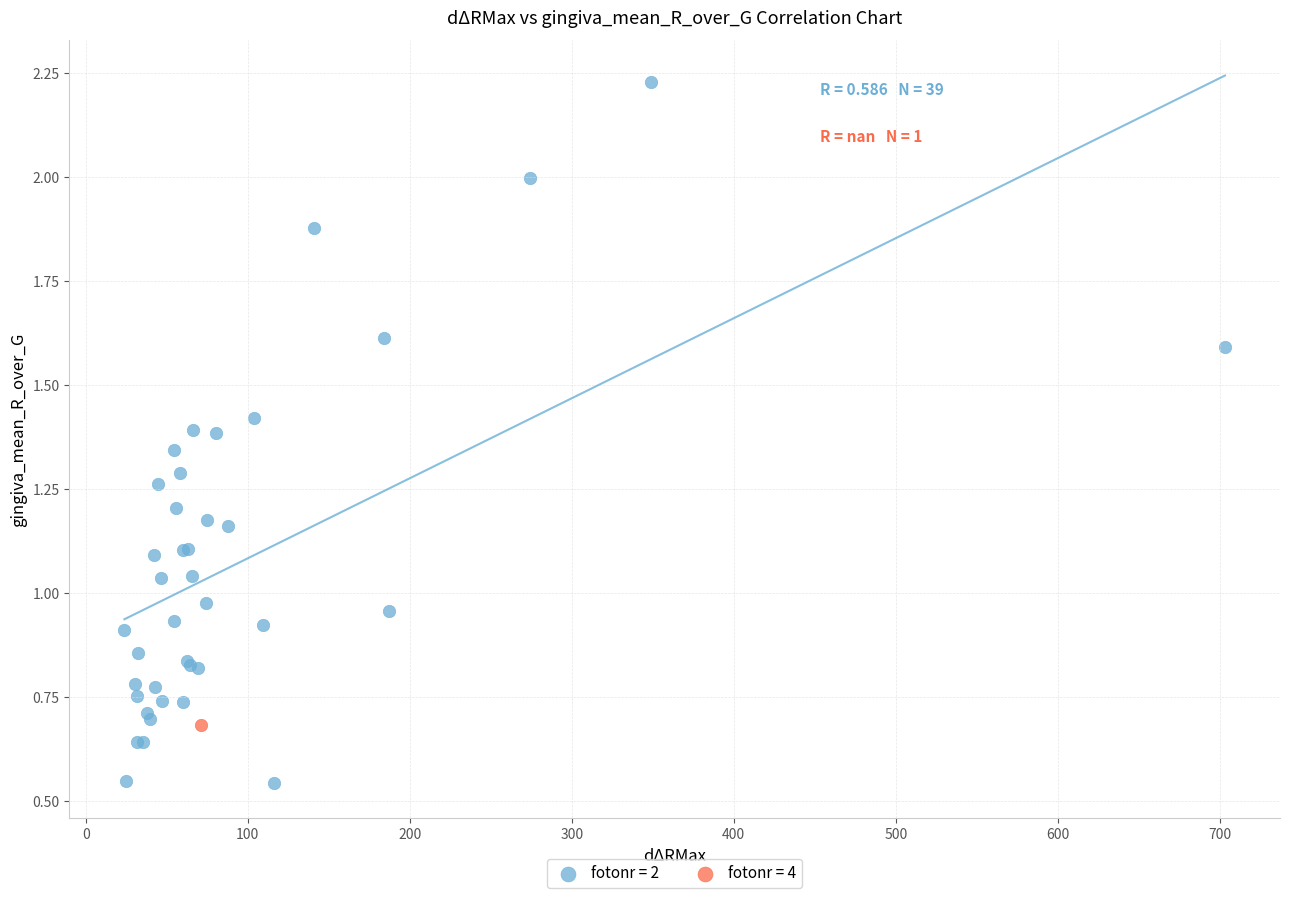

What are all the series names shown in the legend?

fotonr = 2, fotonr = 4